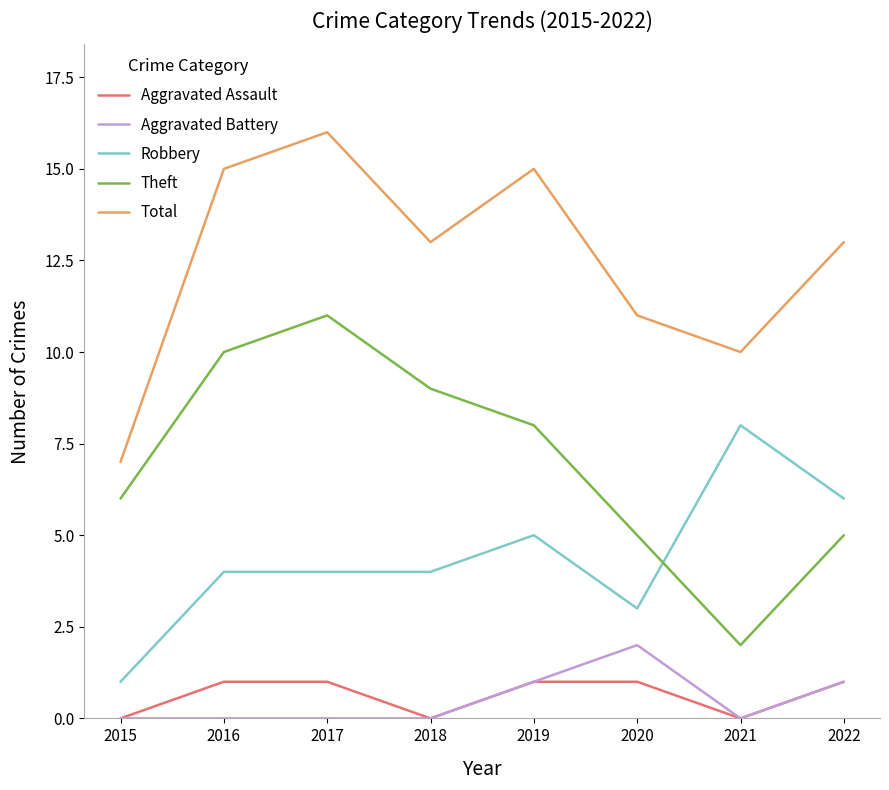

What is the spread (max minus min) of values at 2018?

13